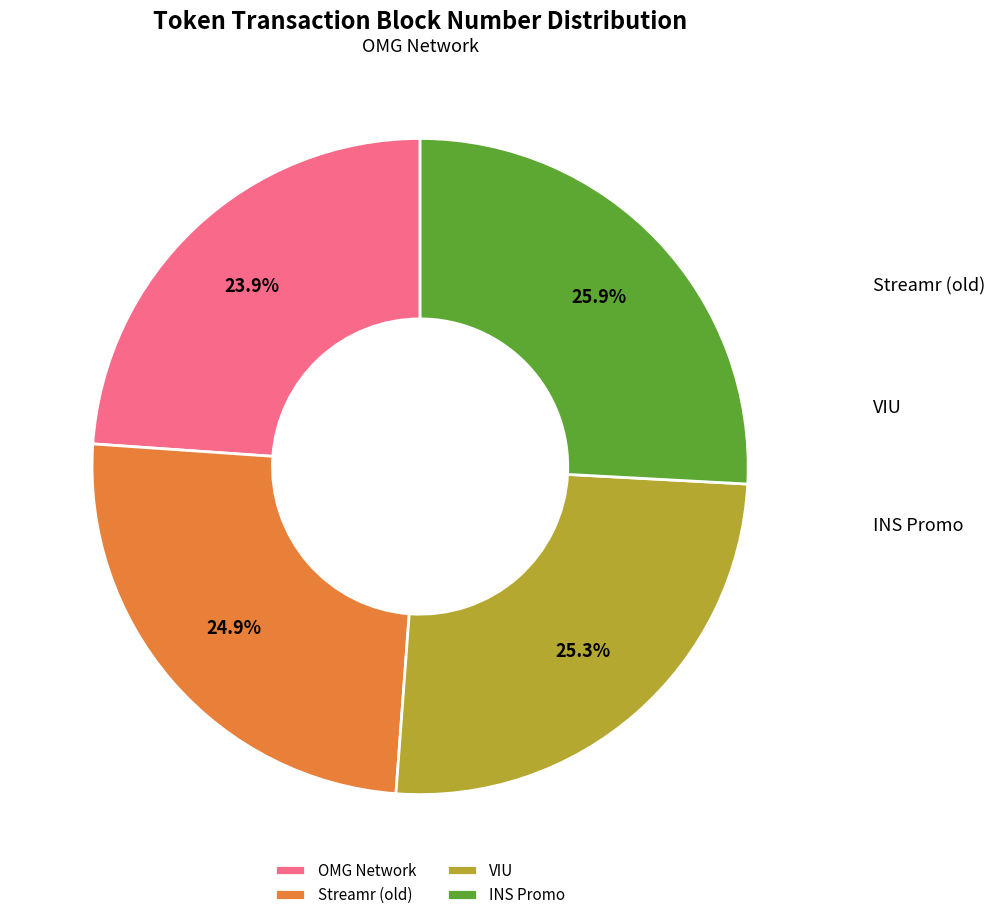

How many segments does this pie chart have?

4